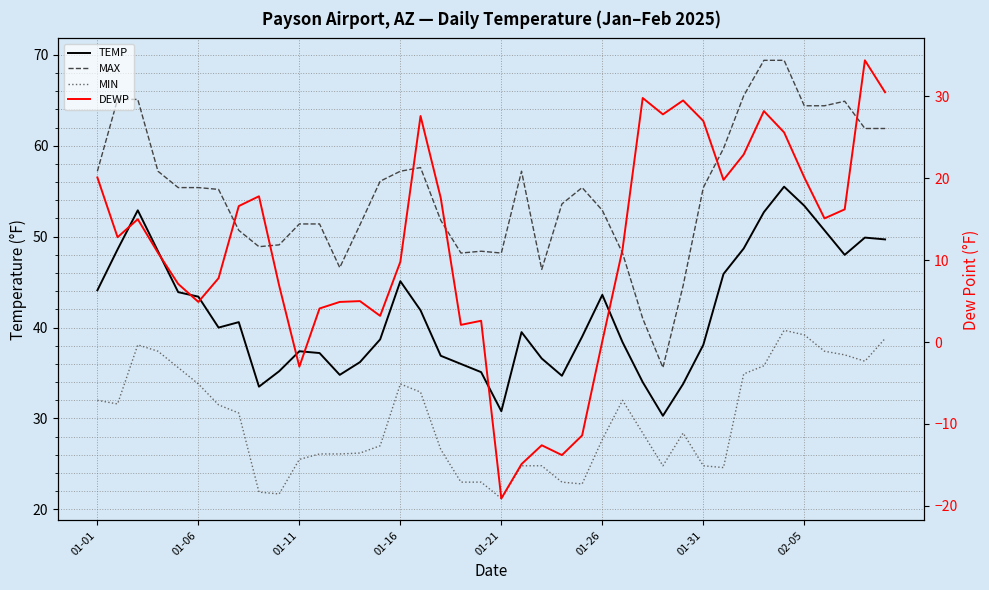

At how many categories does at least one series exceed 23?

40